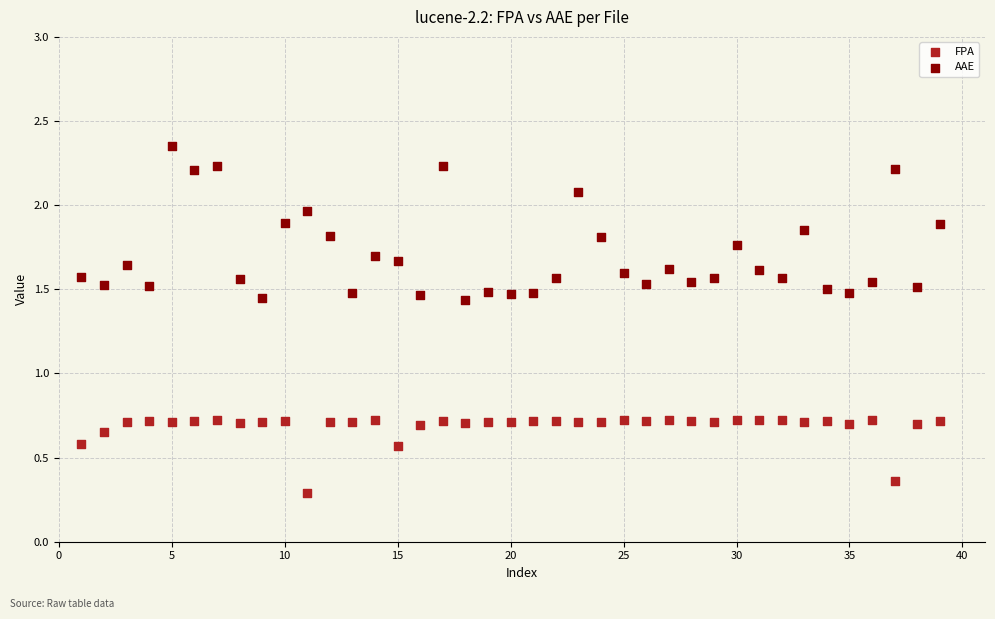

Across all data points, what is the range of X values (max minus min)?

38.0